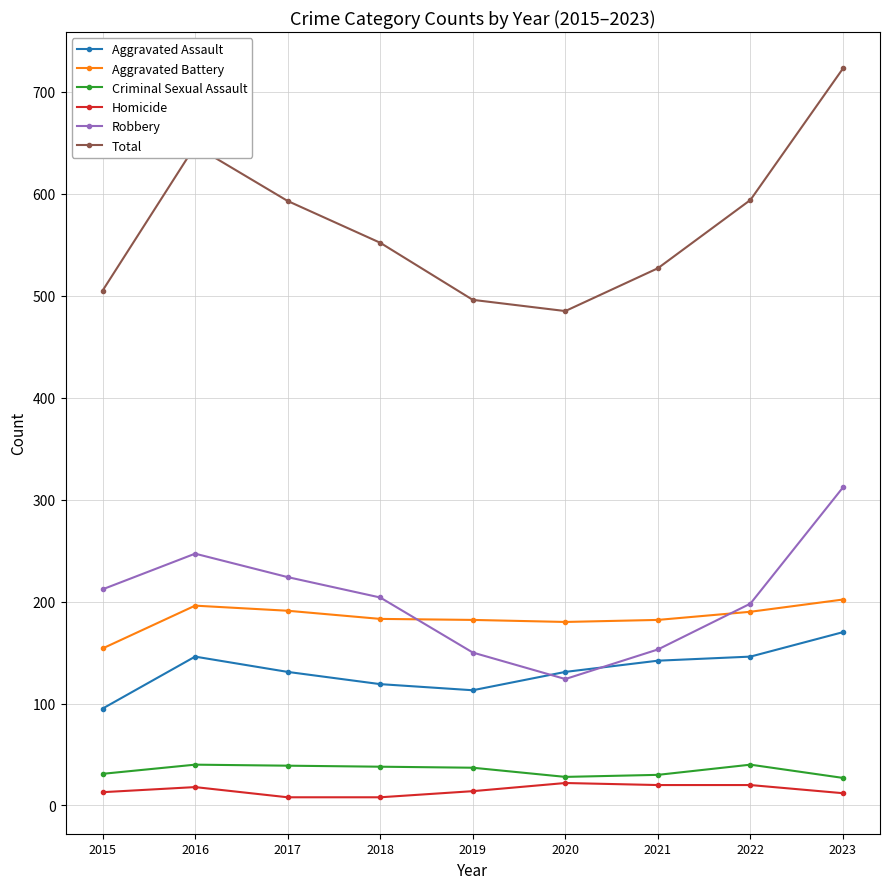

True or false: Homicide and Aggravated Battery intersect in this chart.

False